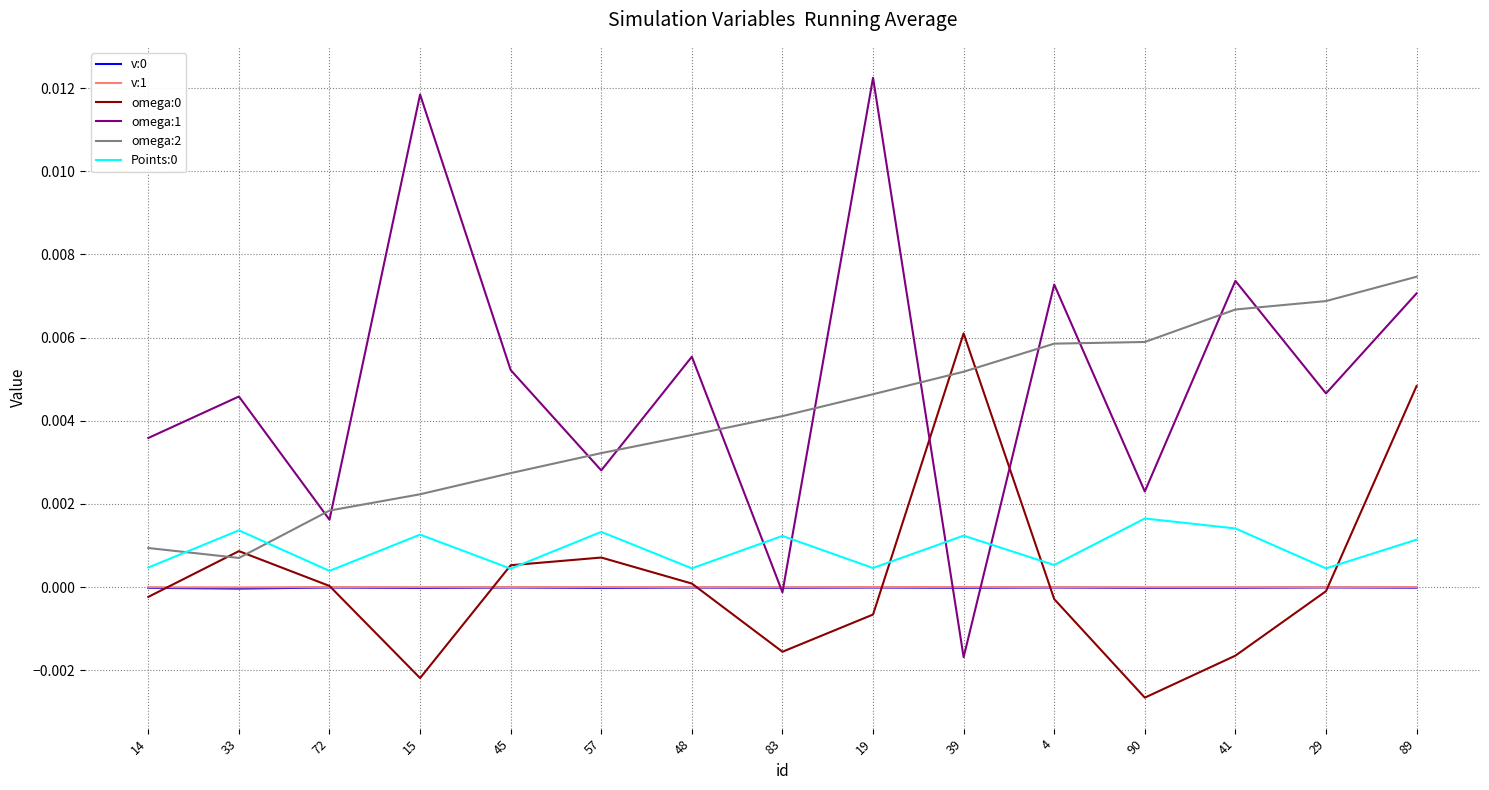

At which label does omega:1 reach its peak?

19